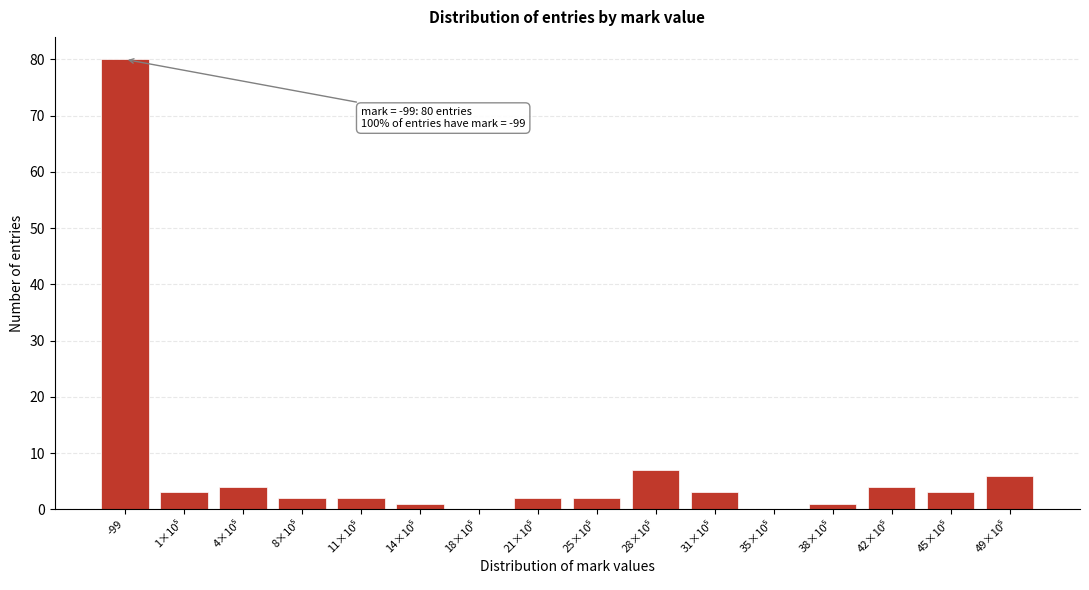

What is the sum of all values?

120